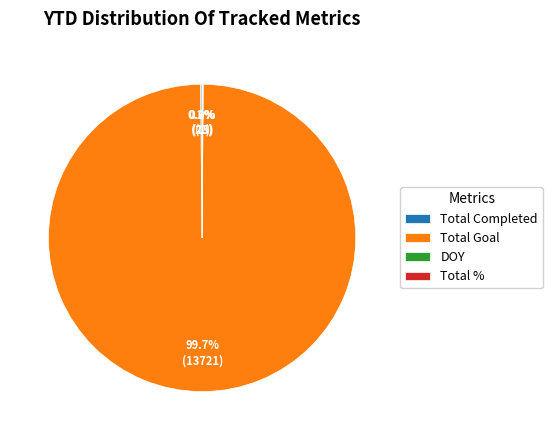

What is the largest slice in the pie chart?

Total Goal